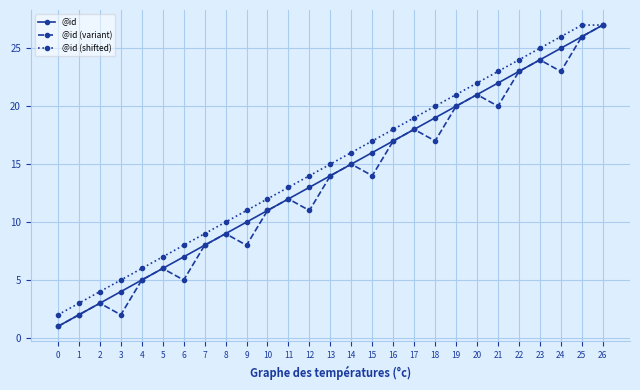

What value does the @id (shifted) series have at 24, to the nearest 10?

30